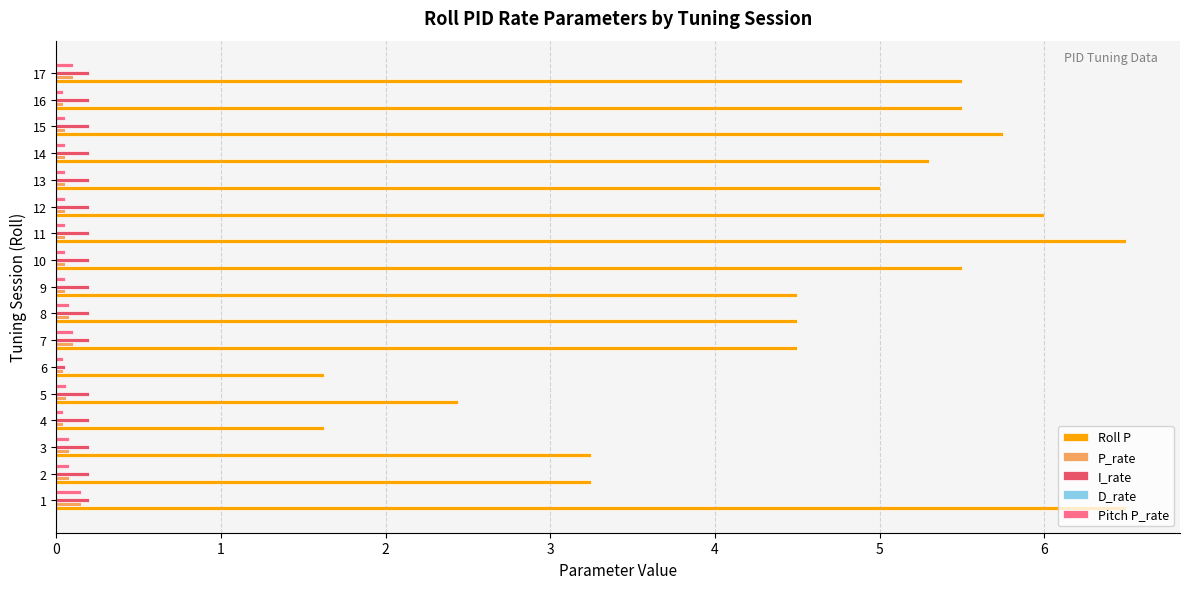

How many series are shown in this chart?

5